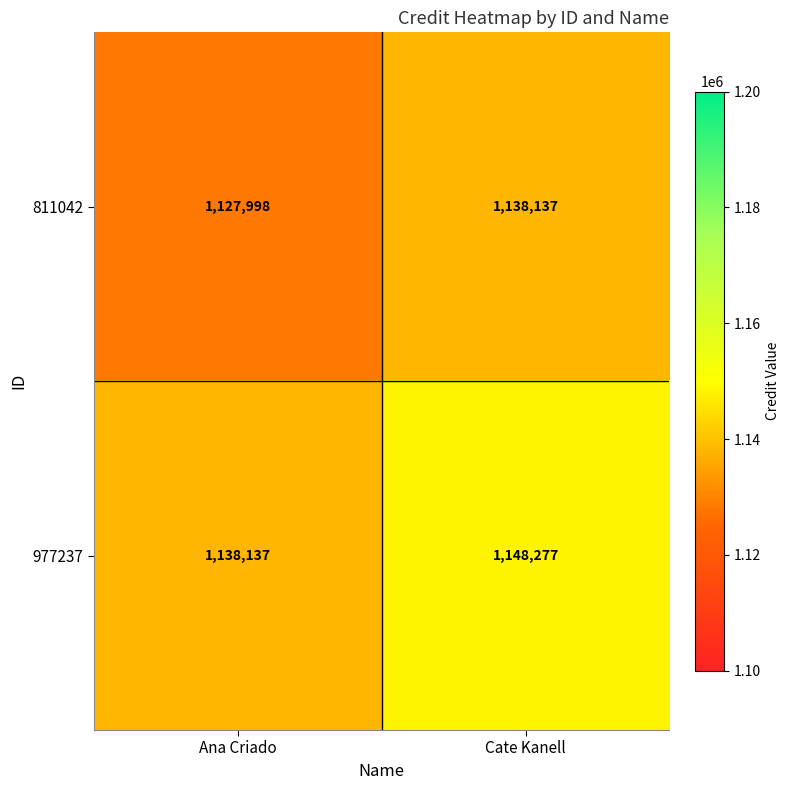

True or false: 811042 has a value of 2032022 at Cate Kanell.

False